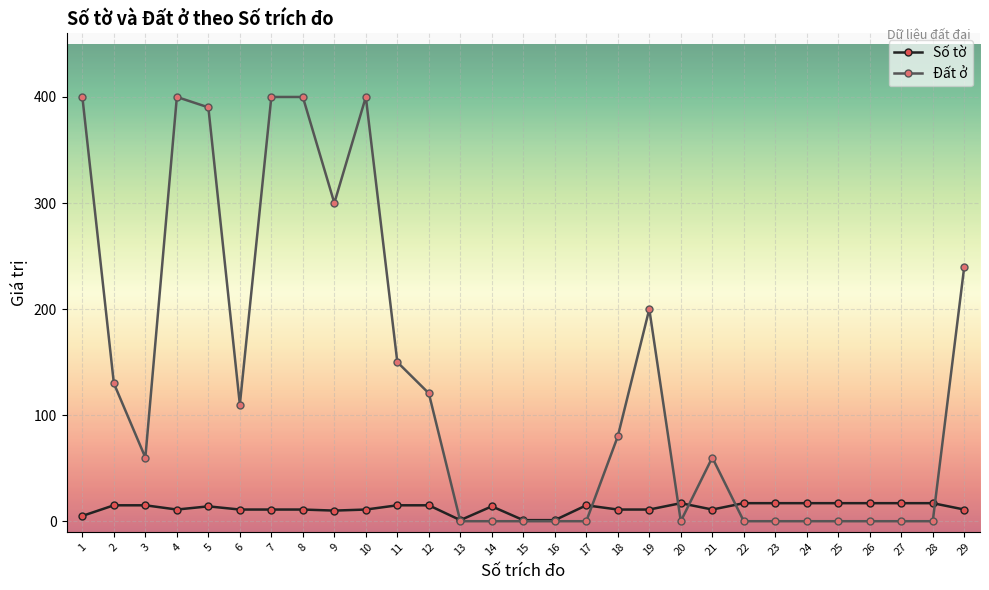

Is it true that Đất ở equals -158.5 at 25?

False